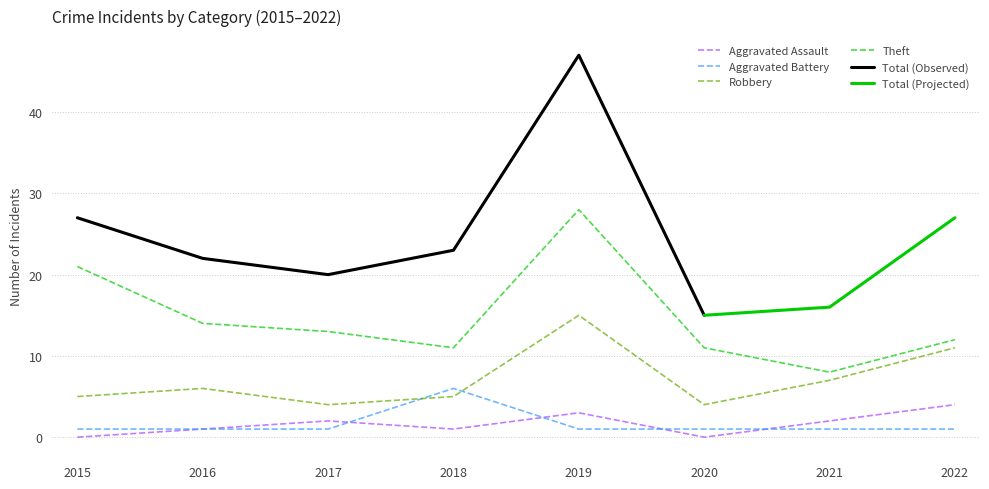

What is the average value of the Aggravated Assault series?

2